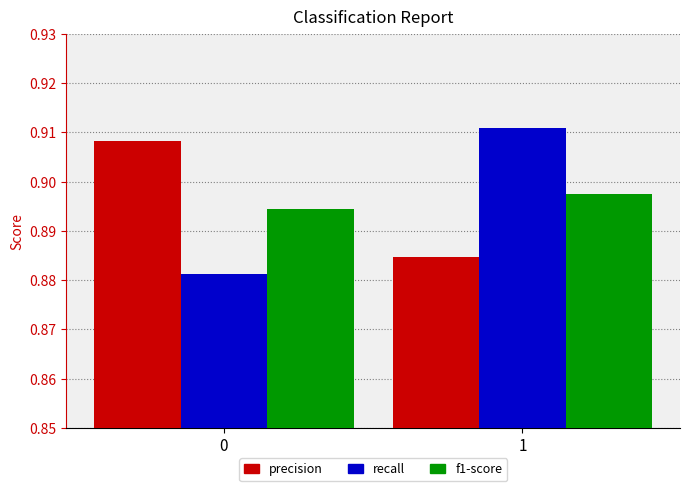

Is the value of precision at 1 greater than the value of recall at 1?

No